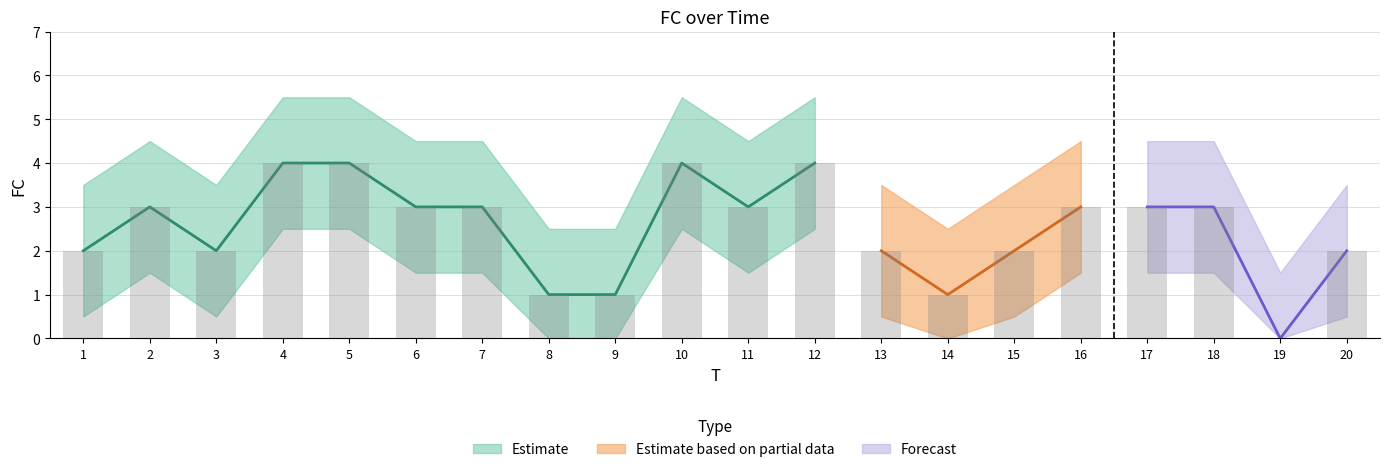

At which label does FC first exceed 3?

4